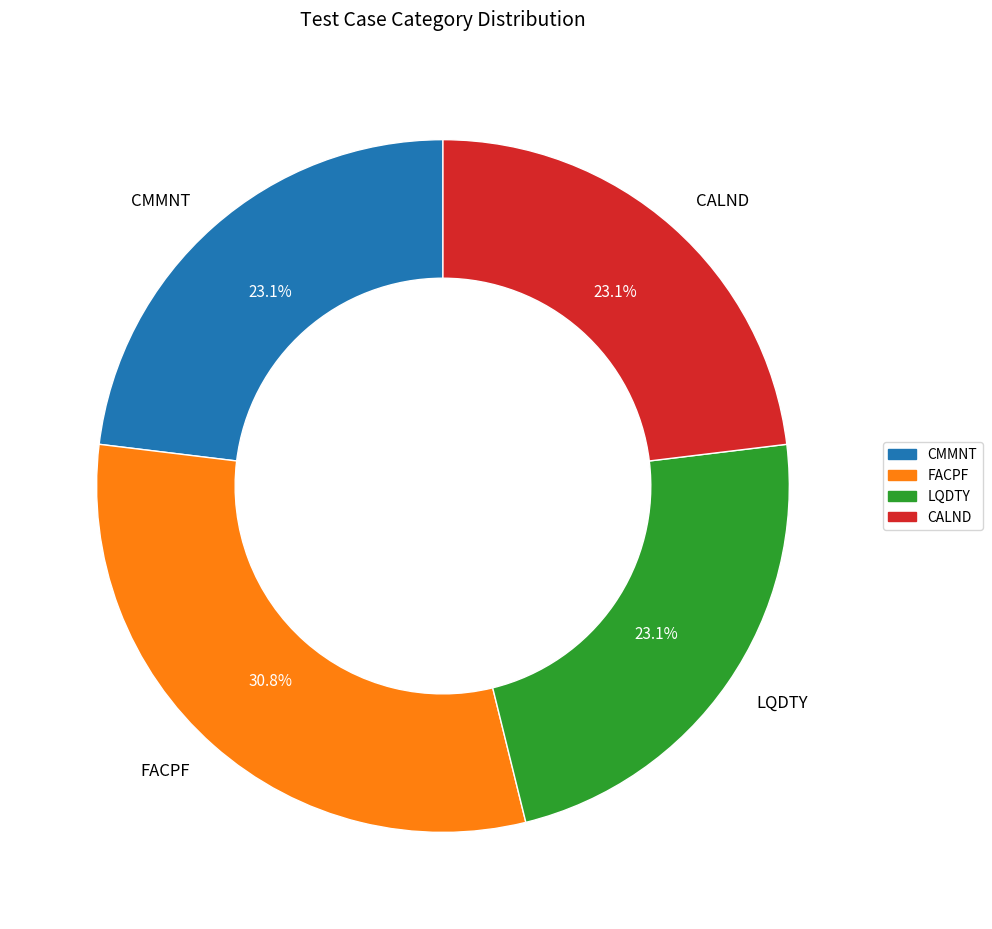

Which has a higher value, CALND or FACPF?

FACPF